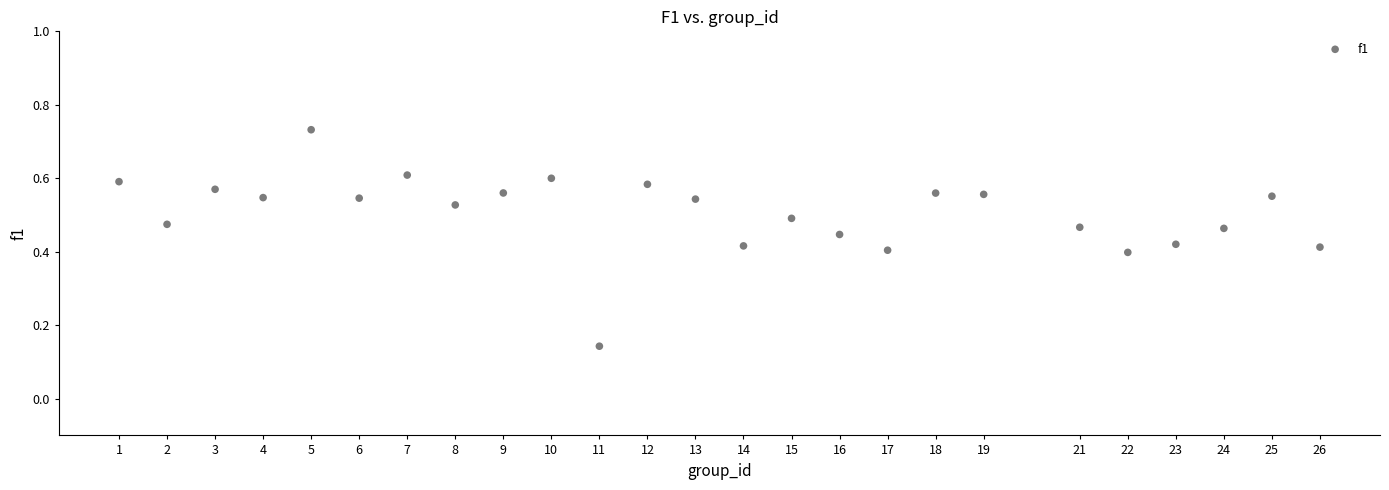

What is the range of X values (max minus min)?

25.0